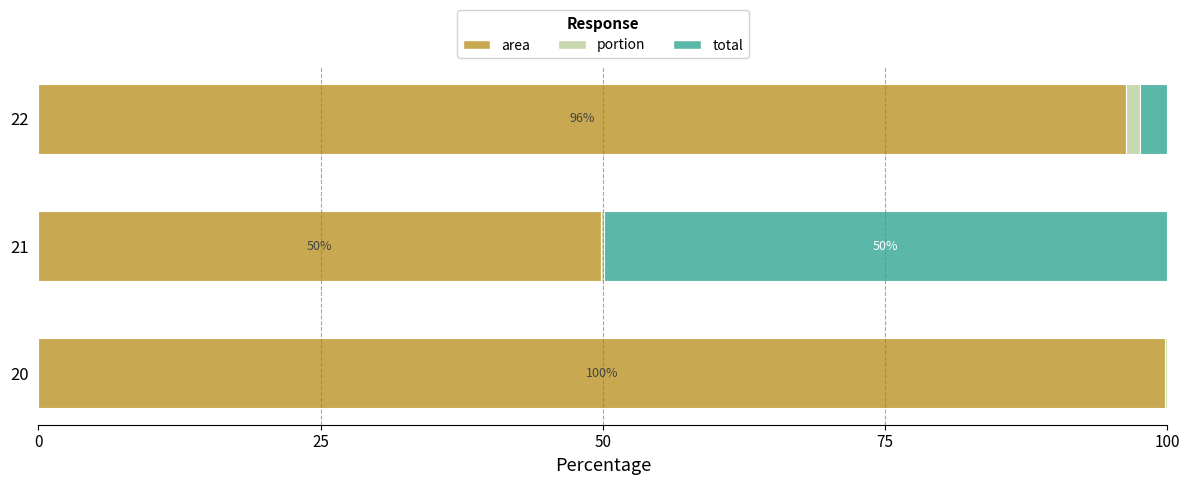

Which category has the highest value in the area series?

20